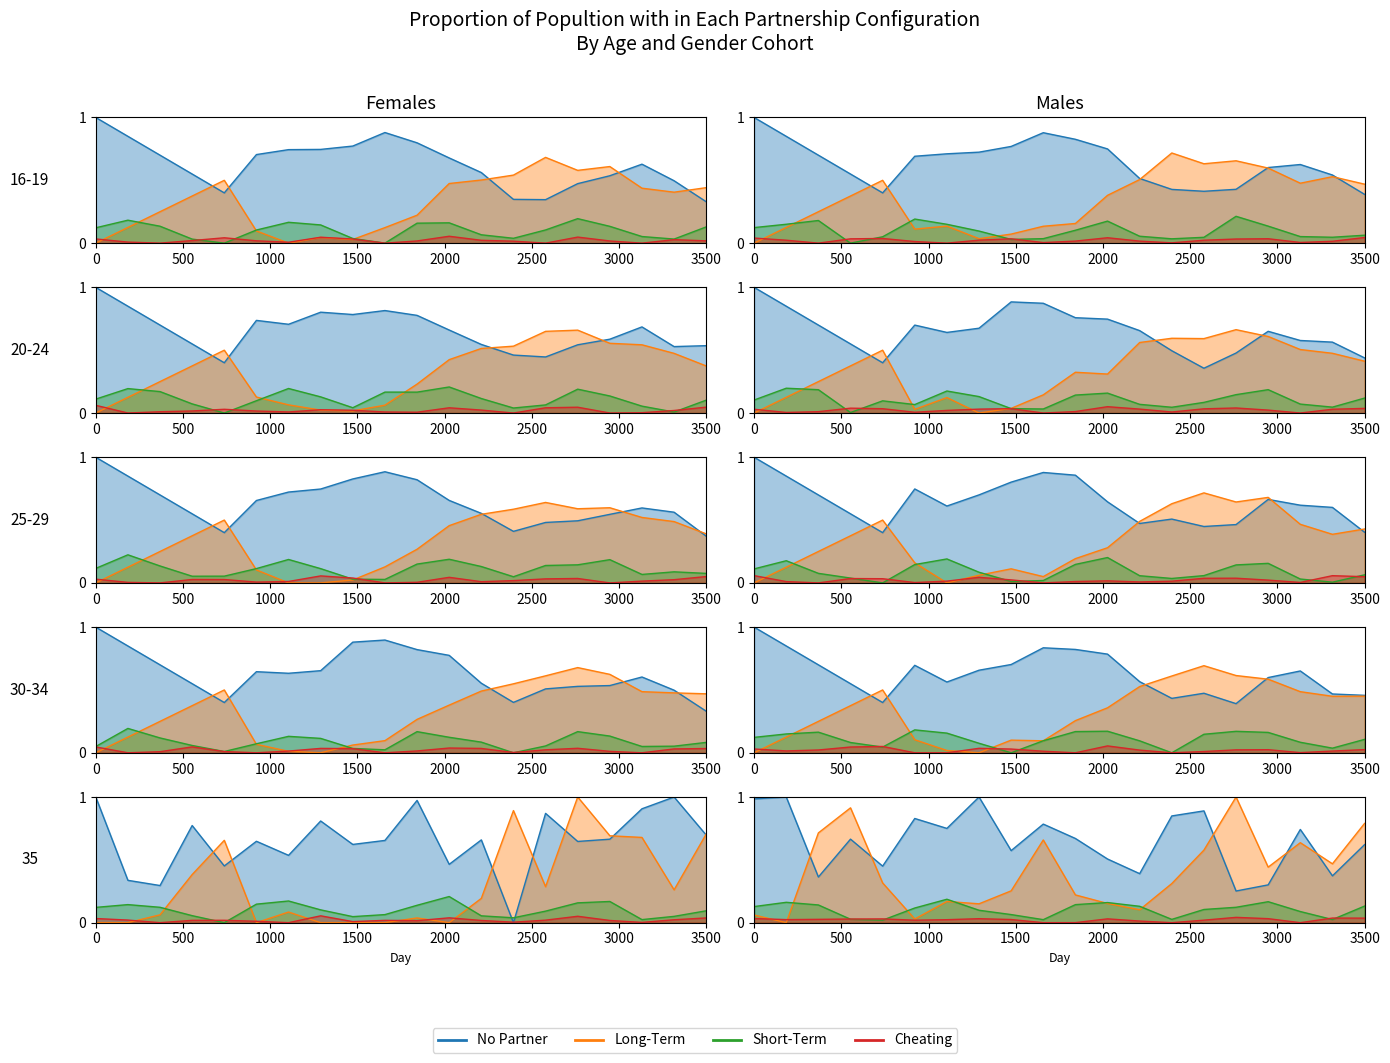

How many data points does each series have?

20